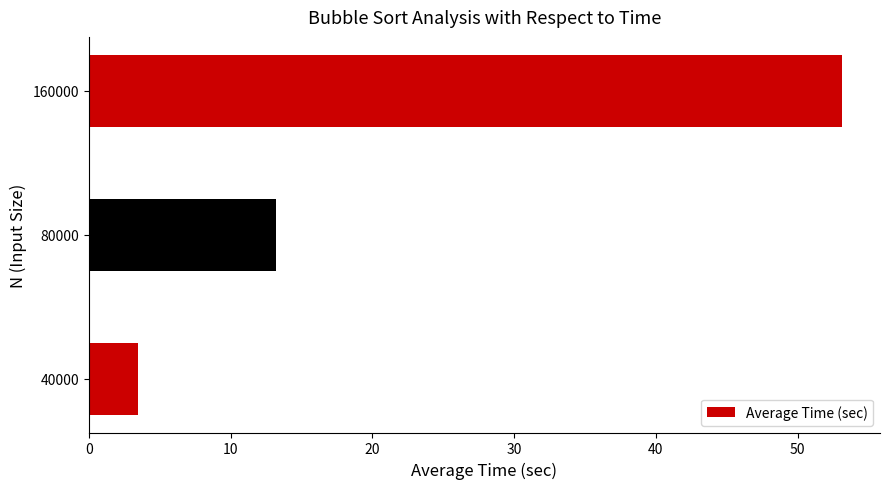

At which category does the chart reach its peak across all series?

160000